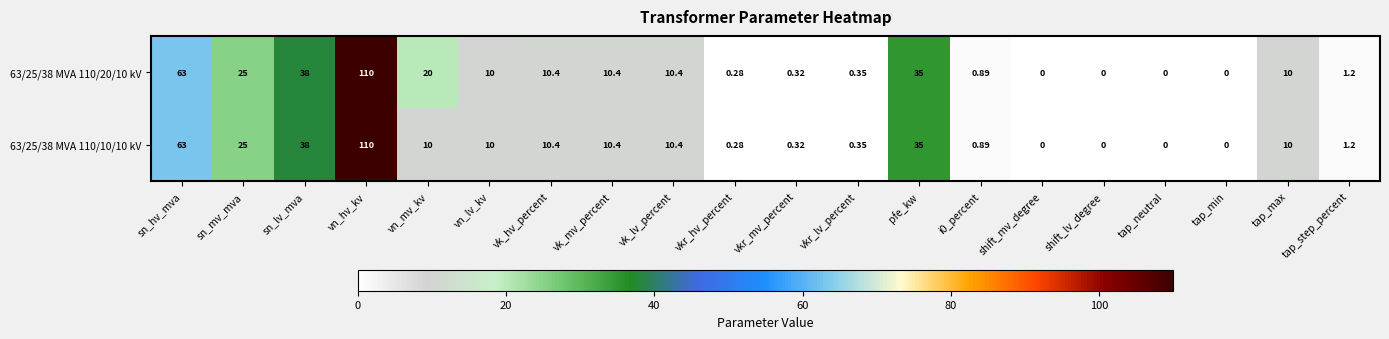

At which label is 63/25/38 MVA 110/10/10 kV closest to 55?

sn_hv_mva